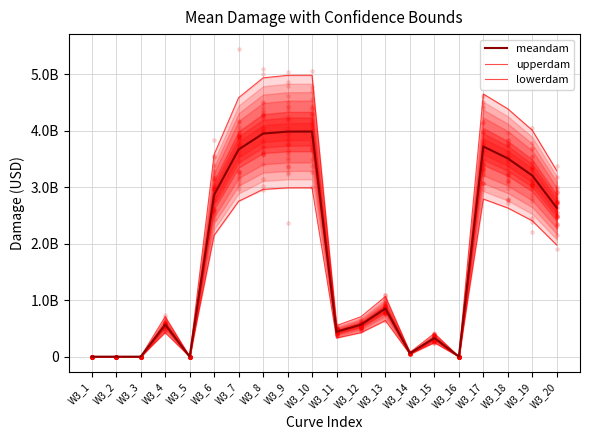

Which series contains the lowest Y value?

meandam